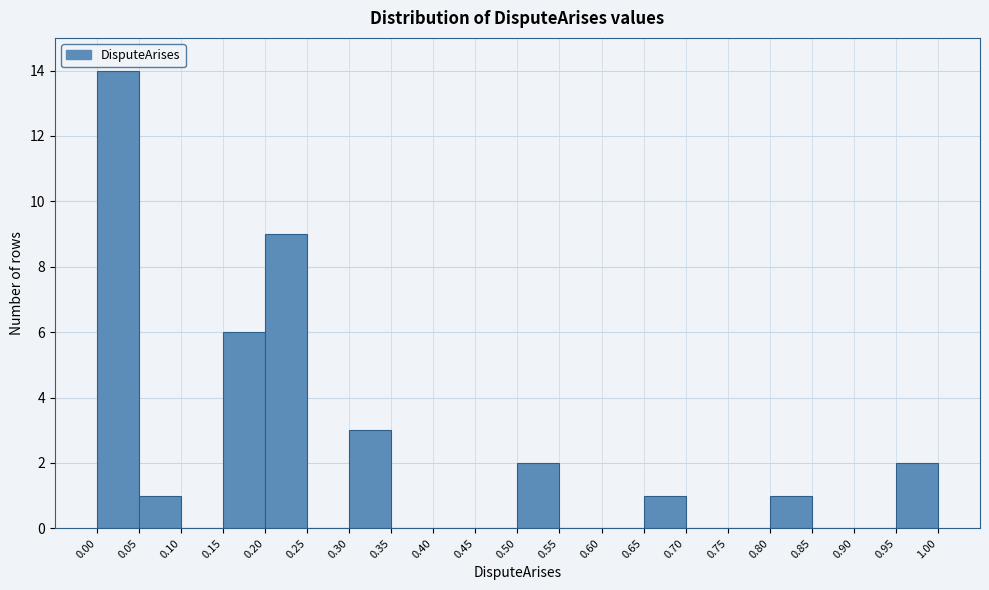

What is the height of the bar covering 0.50 to 0.55 on the x-axis? The values are not printed on the chart, so give them approximately, as read against the axis.

2